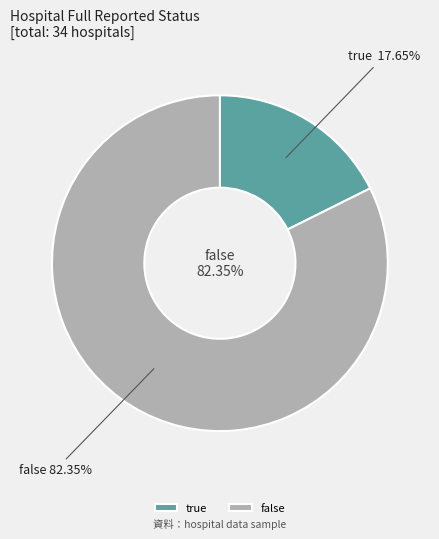

Does any single category account for the majority?

Yes